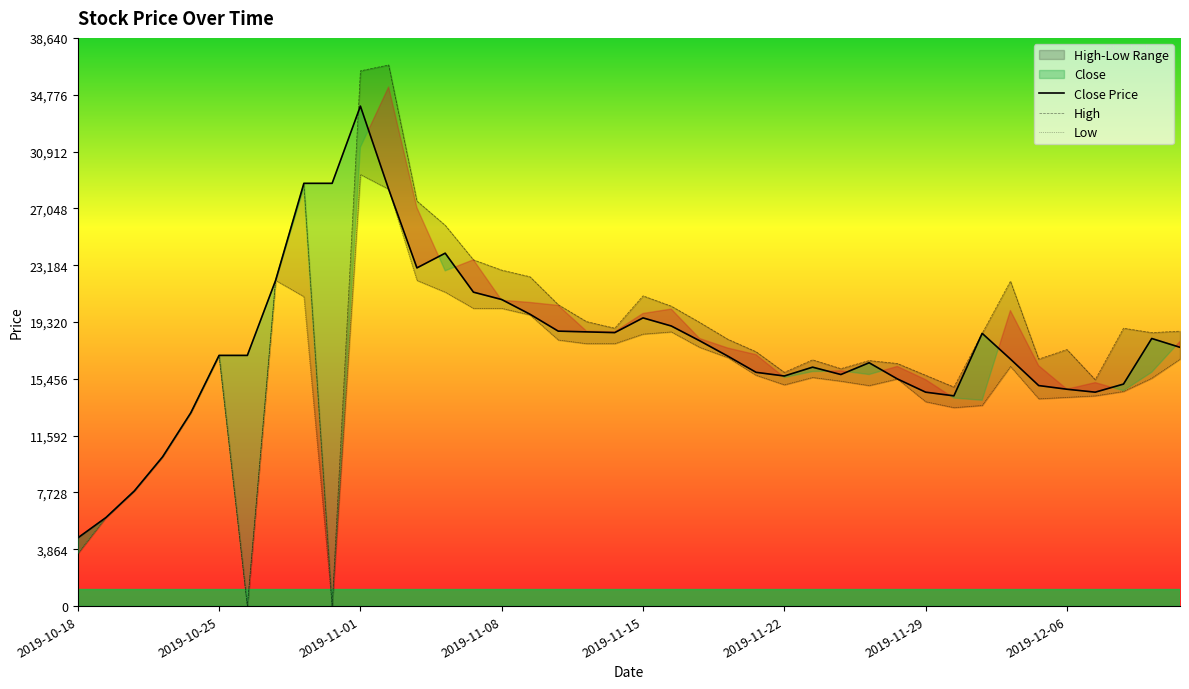

True or false: Close Price and Low intersect in this chart.

False